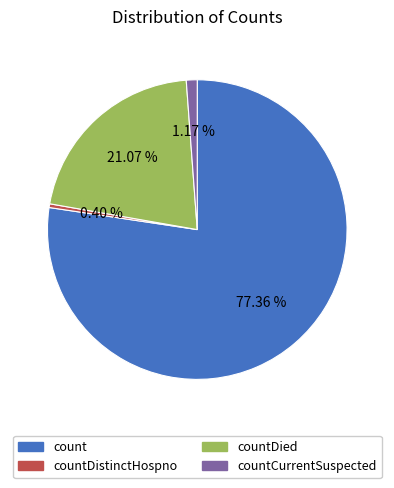

What is the total percentage of count and countDied?

98.4%